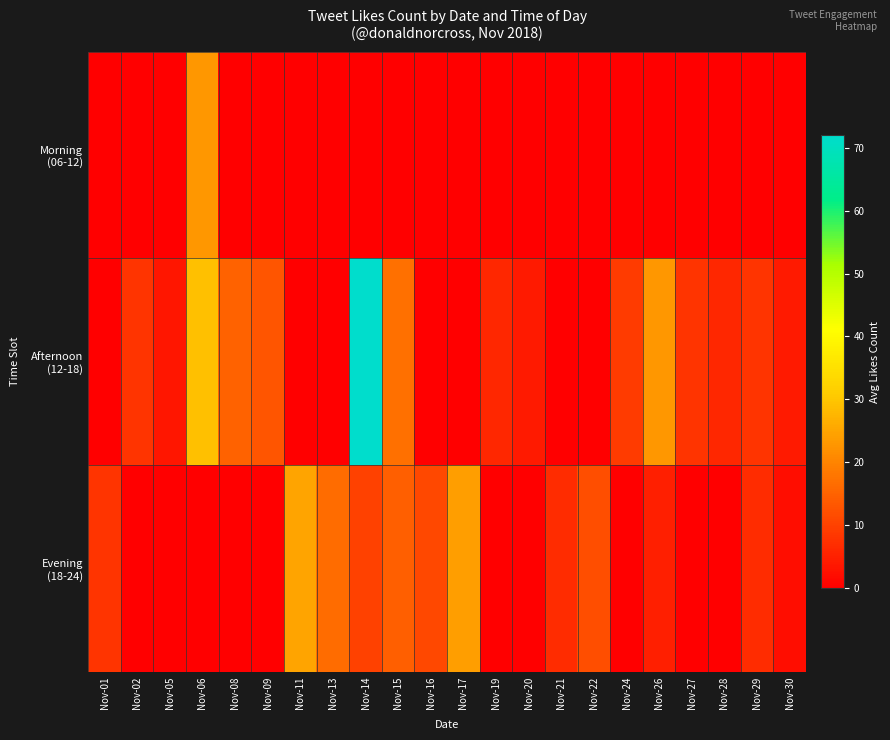

At which category is the sum across all series the highest?

Nov-14